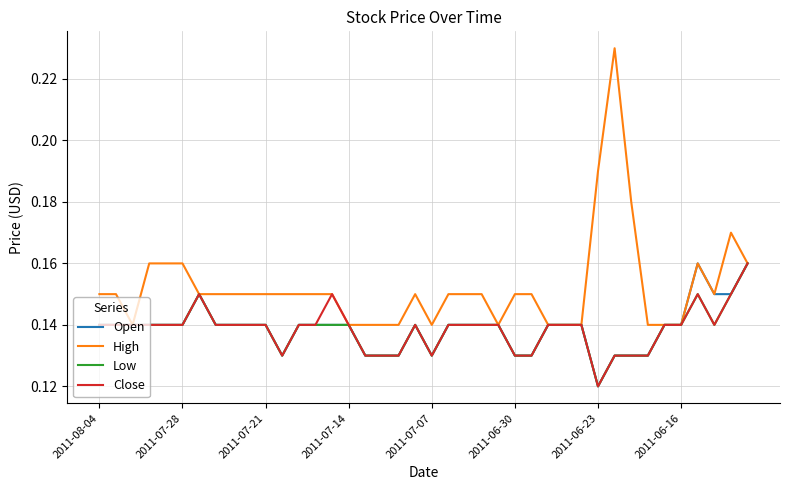

Which series has the largest range (max minus min)?

High